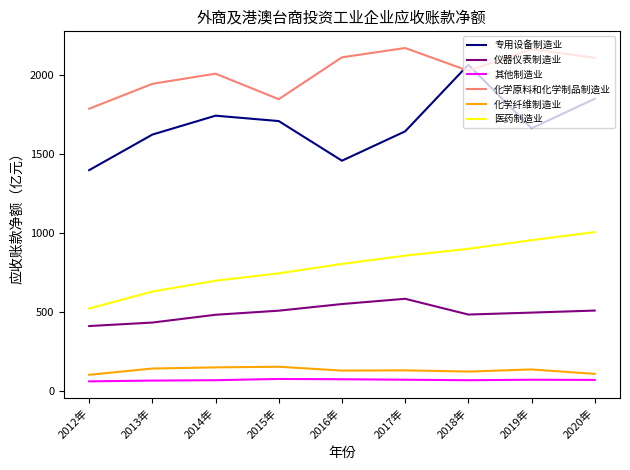

What is the lowest value of the 化学纤维制造业 series?

103.8